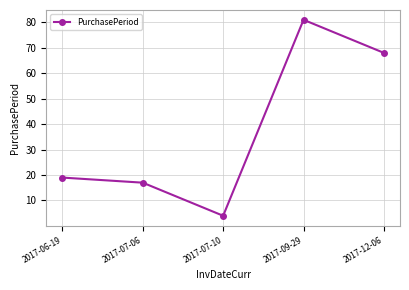

How many interior local valleys (lower than both neighbors) does the data have?

1